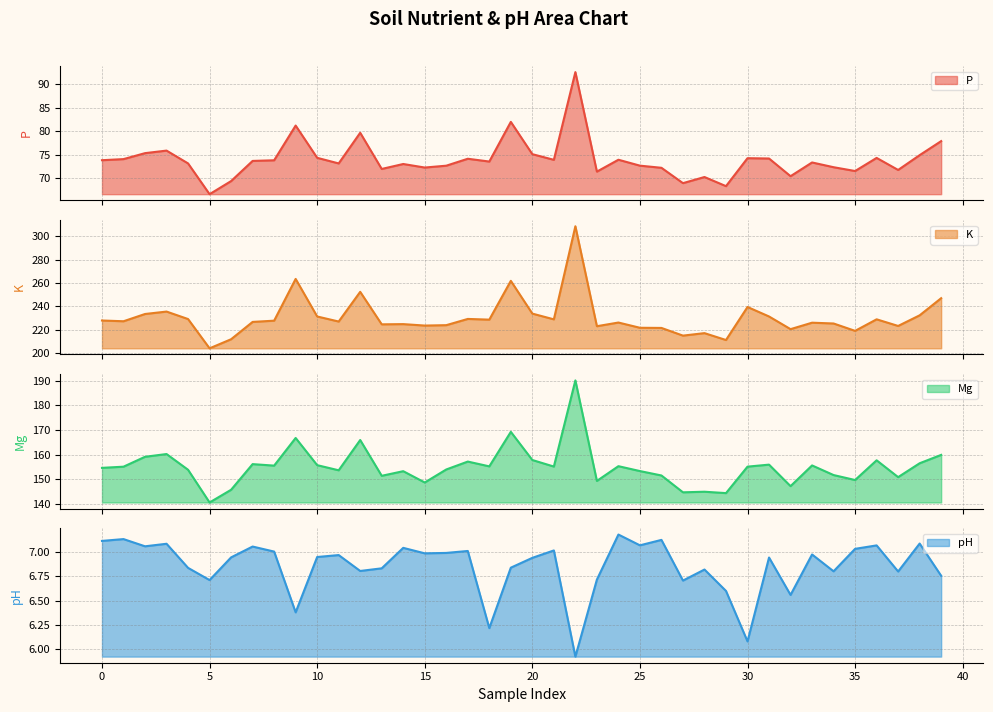

At which category does the chart reach its minimum across all series?

22